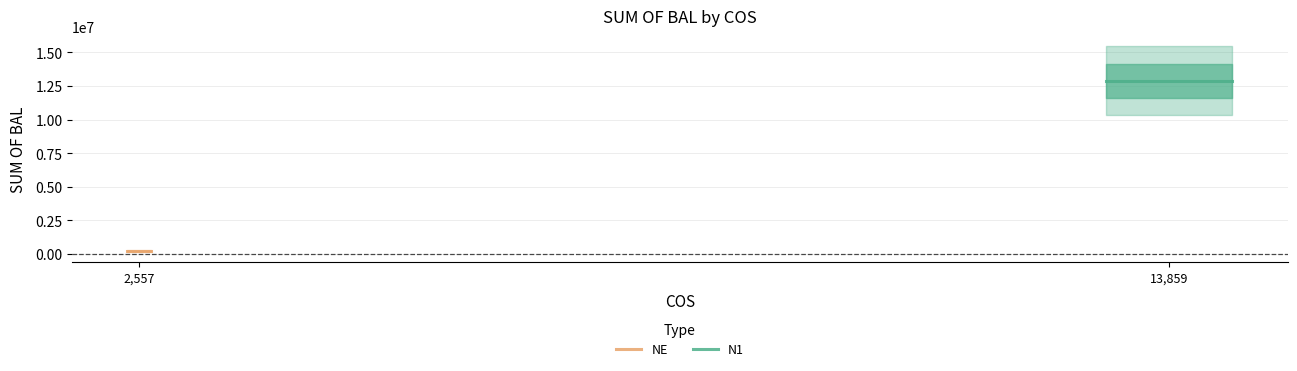

Which series has the largest total across all categories?

N1